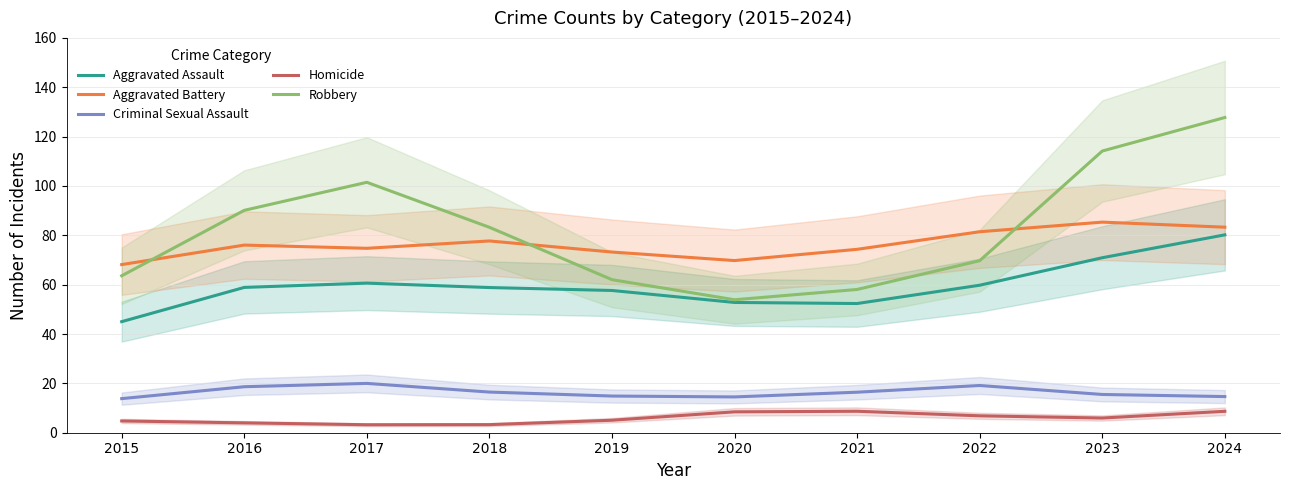

What is the difference between the maximum and minimum values in the Aggravated Battery series?

17.2